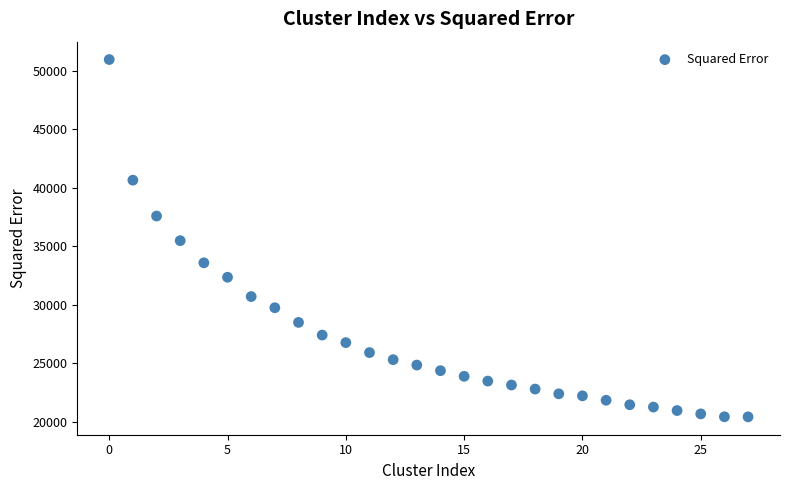

What is the range of Y values (max minus min)?

30520.7